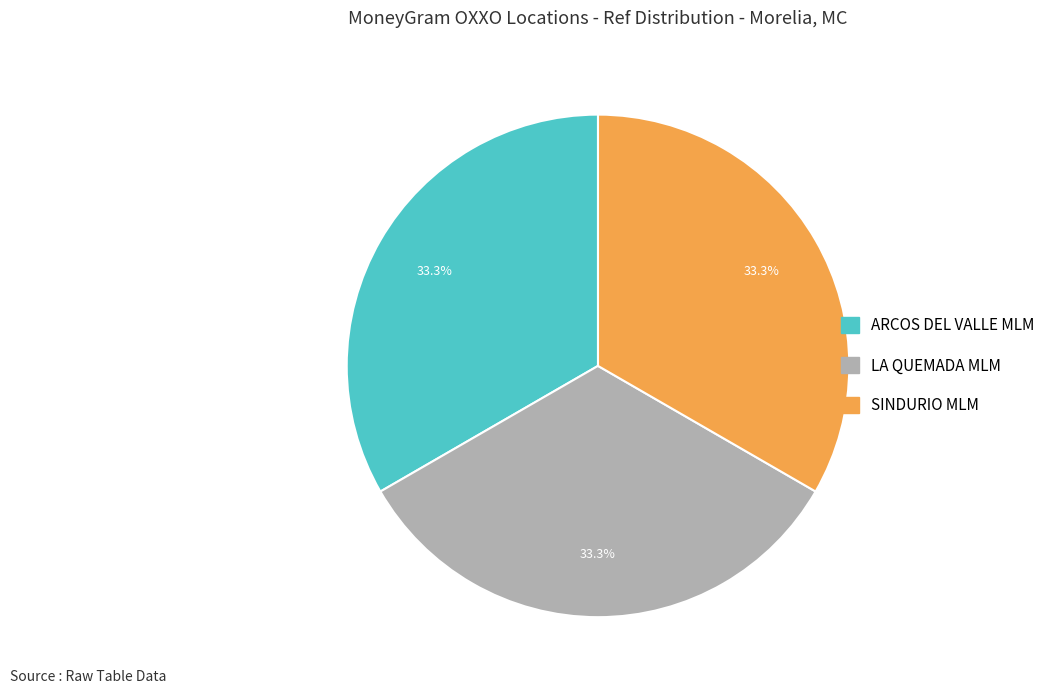

Does any single category account for the majority?

No